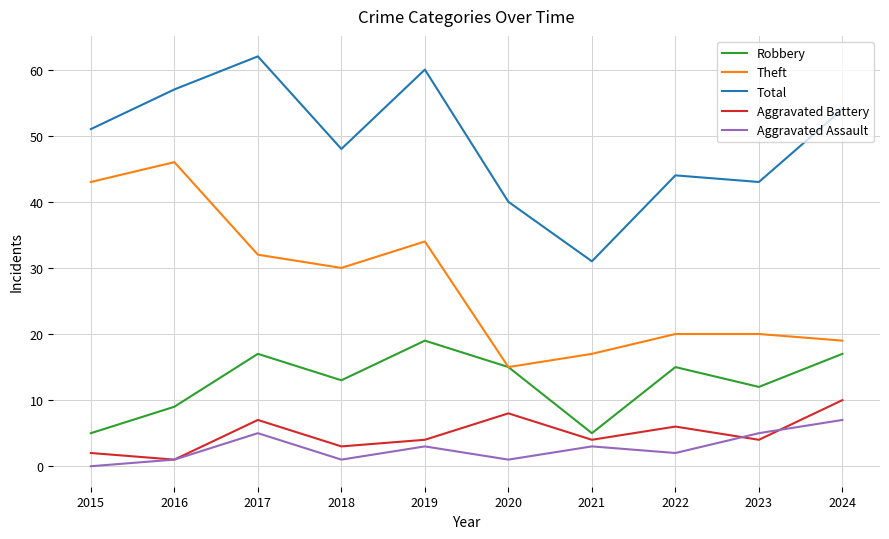

Reading right to left, extract all data points from this chart.

Robbery: 2024=17	2023=12	2022=15	2021=5	2020=15	2019=19	2018=13	2017=17	2016=9	2015=5
Theft: 2024=19	2023=20	2022=20	2021=17	2020=15	2019=34	2018=30	2017=32	2016=46	2015=43
Total: 2024=54	2023=43	2022=44	2021=31	2020=40	2019=60	2018=48	2017=62	2016=57	2015=51
Aggravated Battery: 2024=10	2023=4	2022=6	2021=4	2020=8	2019=4	2018=3	2017=7	2016=1	2015=2
Aggravated Assault: 2024=7	2023=5	2022=2	2021=3	2020=1	2019=3	2018=1	2017=5	2016=1	2015=0